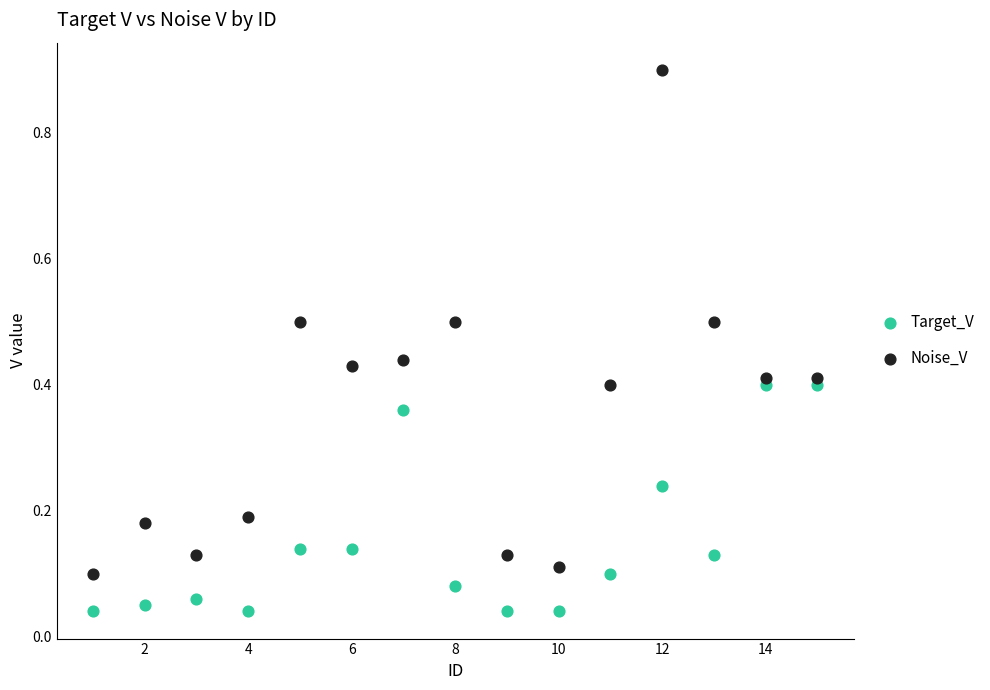

Across all data points, what is the range of Y values (max minus min)?

0.9